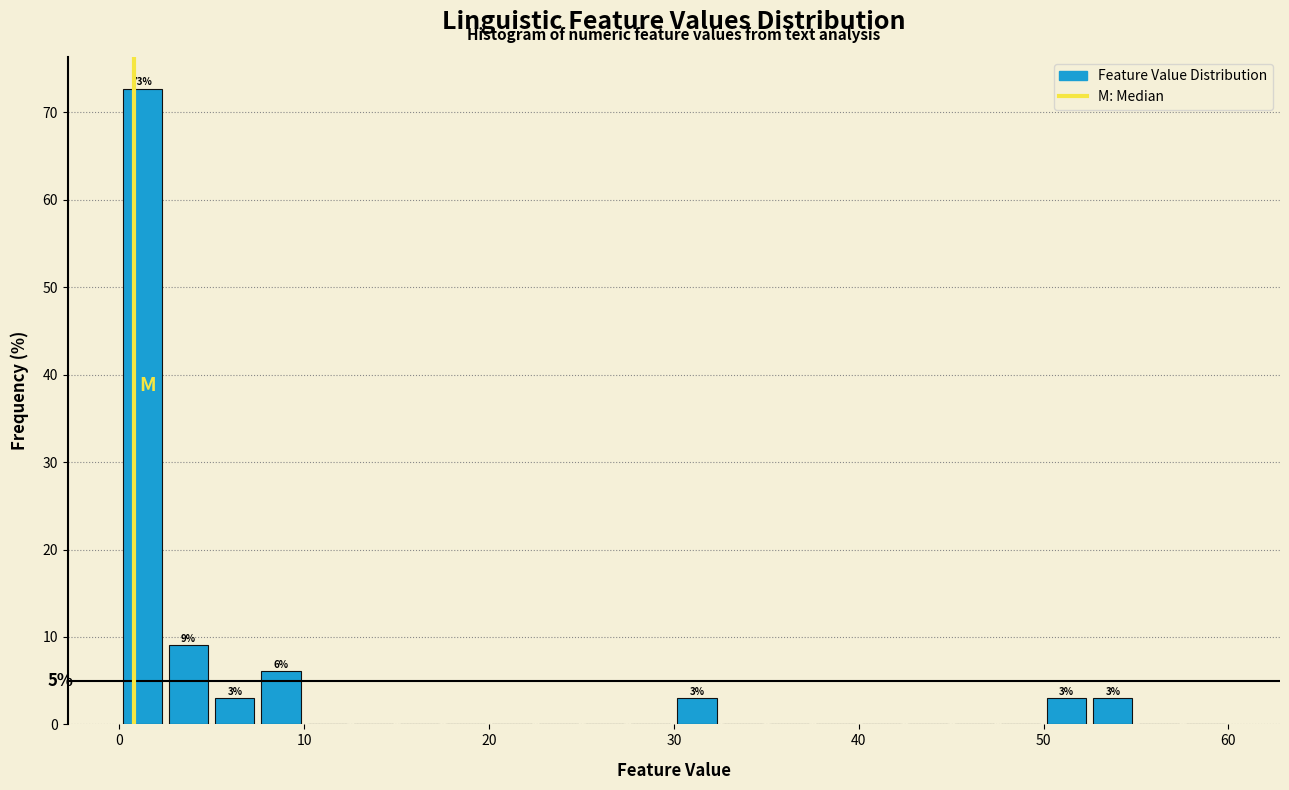

Read against the x-axis, roughly where is the centre of the tallest bar?

1